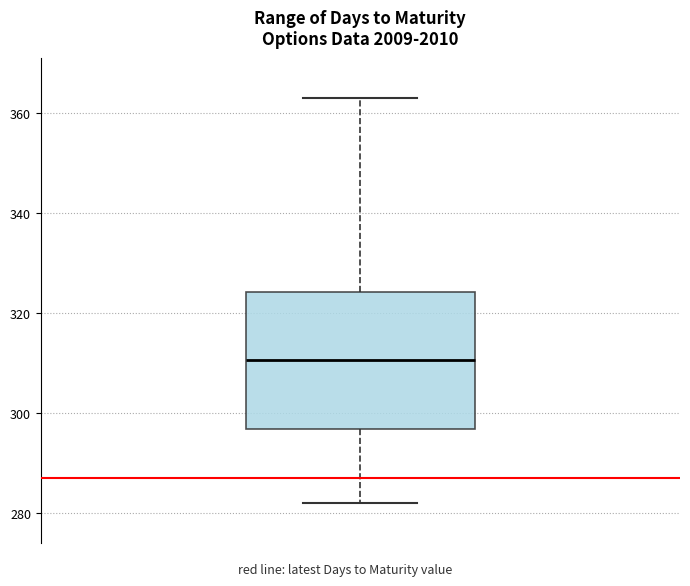

Where is the lower edge of the box on the y-axis? The values are not printed on the chart, so give them approximately, as read against the axis.

296